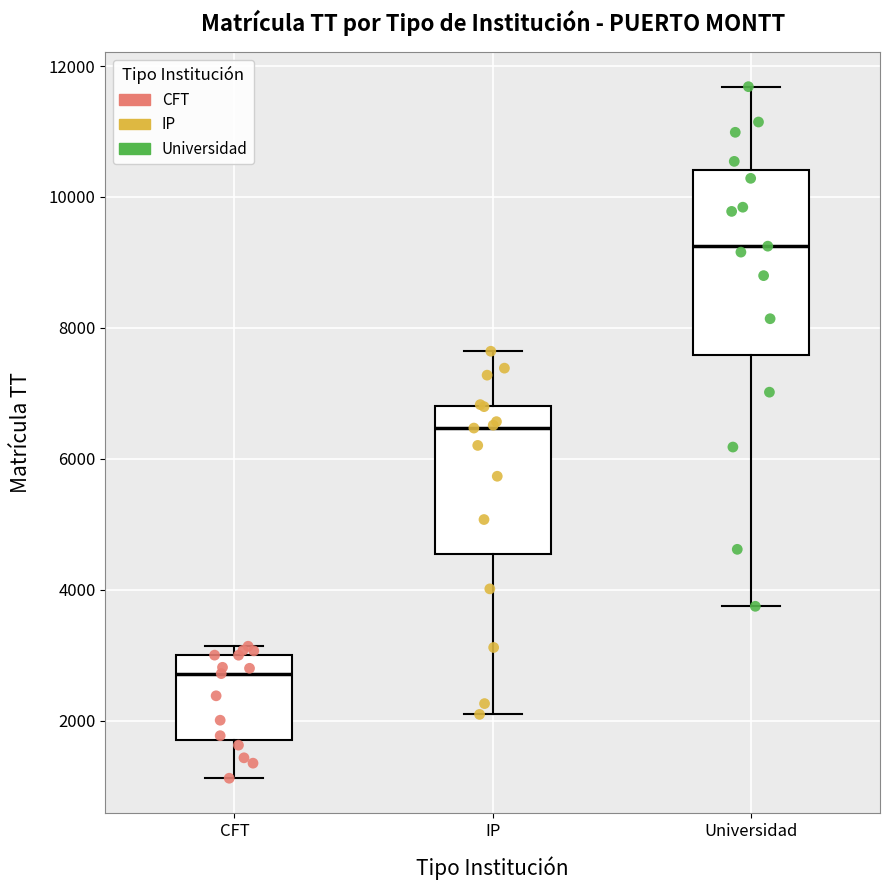

Reading left to right, transcribe this box plot: for each box, give where its median line is, the range the box spans, and where its two whiskers end, as read against the y-axis. The values are not printed on the chart, so give them approximately, as read against the axis.

CFT: median 2800, box 1800 to 3000, whiskers 1200 to 3200
IP: median 6400, box 4600 to 6800, whiskers 2000 to 7600
Universidad: median 9200, box 7600 to 10400, whiskers 3800 to 11600